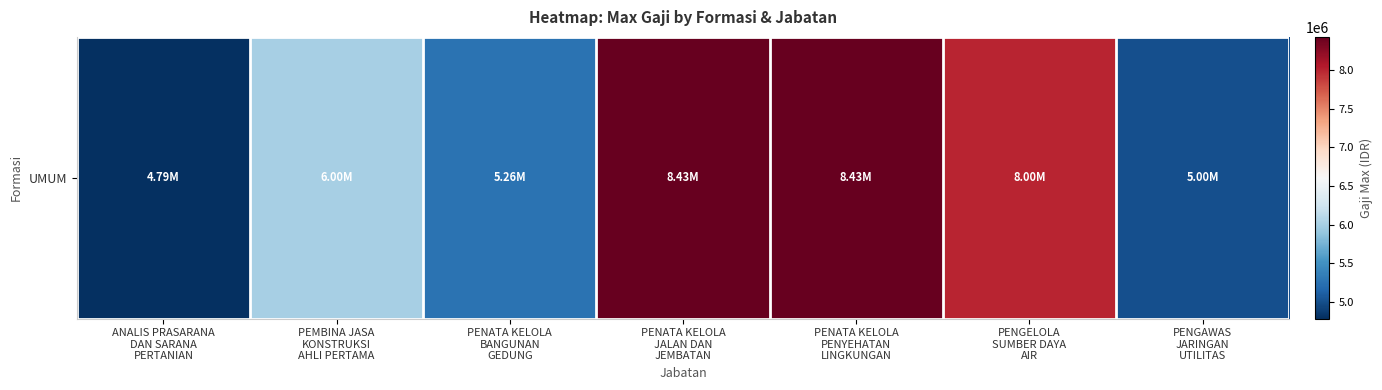

At which label is the value closest to 6606825?

PEMBINA JASA
KONSTRUKSI
AHLI PERTAMA